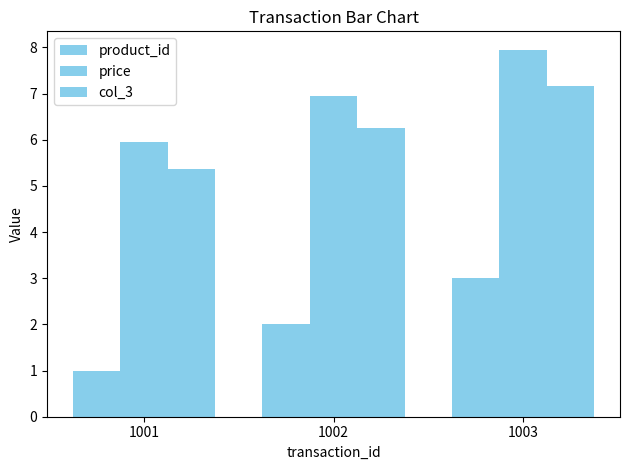

Are the bars grouped side by side (vs. stacked)?

Yes